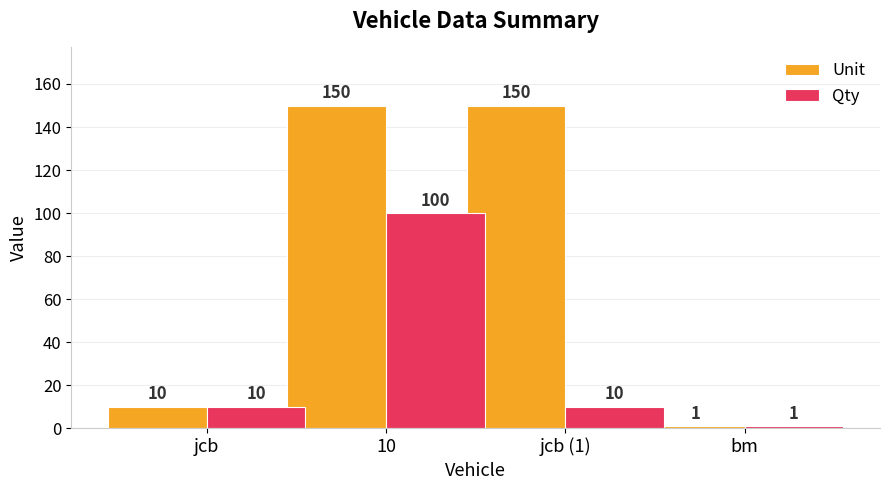

Read the Unit value at jcb (1).

150